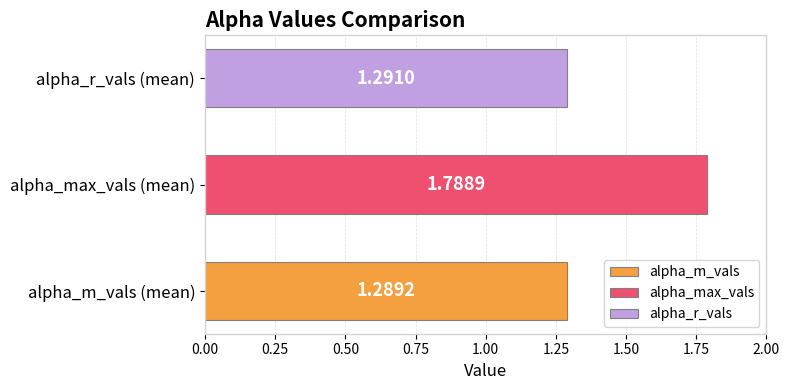

Which has a higher value, alpha_max_vals (mean) or alpha_r_vals (mean)?

alpha_max_vals (mean)